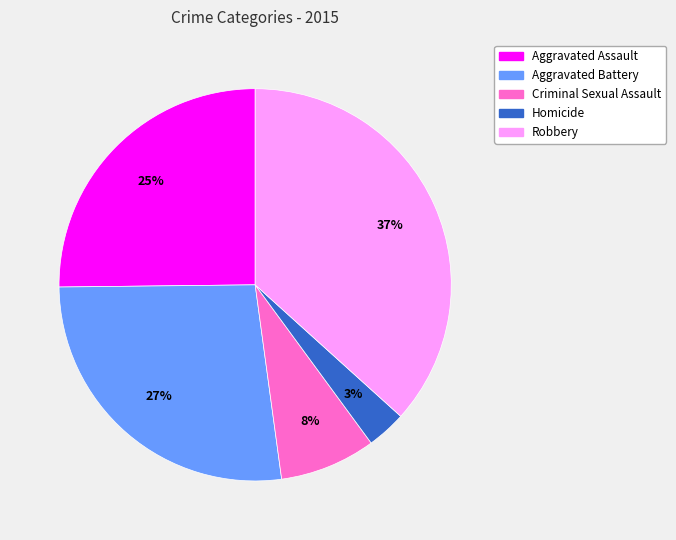

Approximately how many times larger is the value at Criminal Sexual Assault compared to Aggravated Assault?

0.3